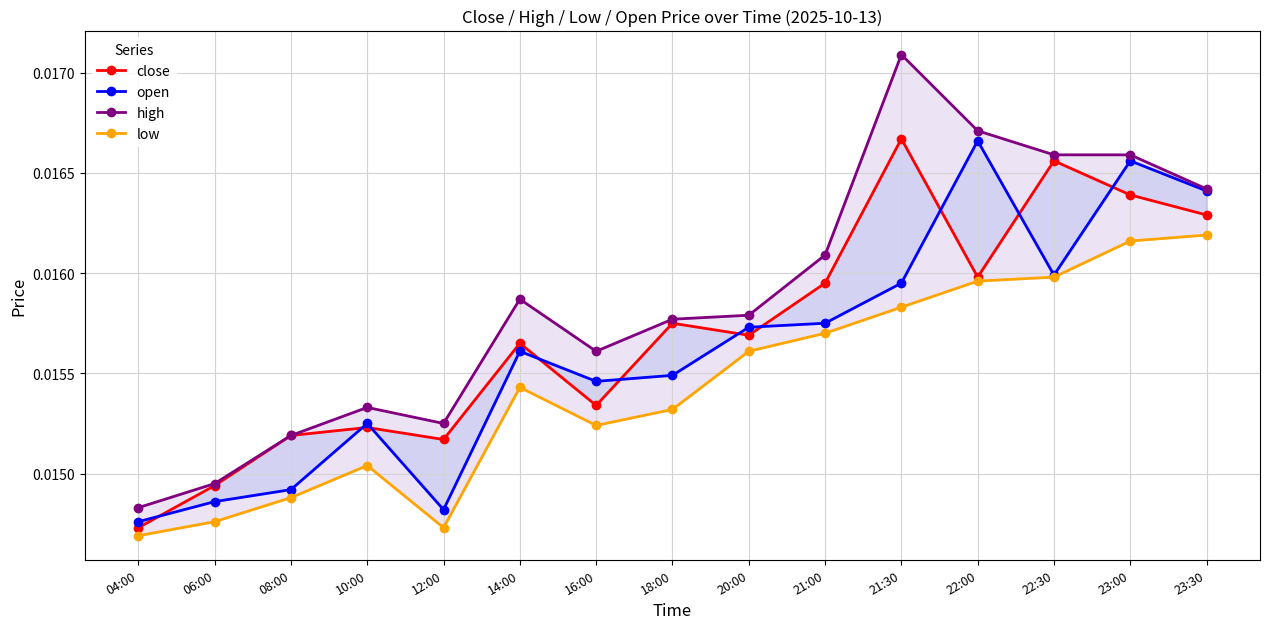

At 14:00, list the series in order from smallest to largest.

low, open, close, high